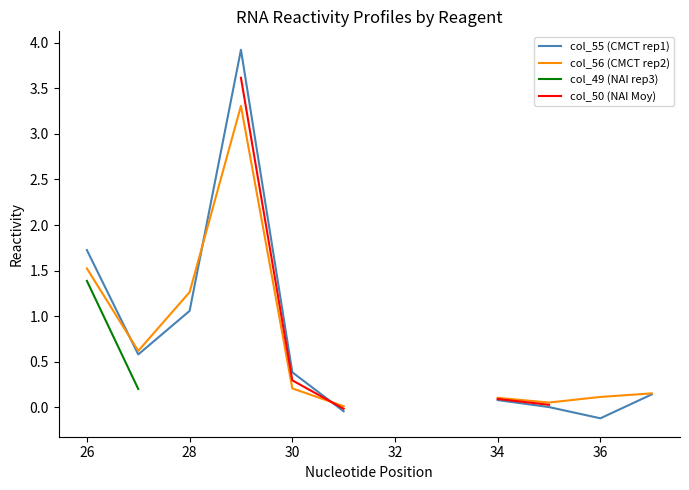

In col_56 (CMCT rep2), how many points are lower than both neighbors (excluding endpoints)?

2